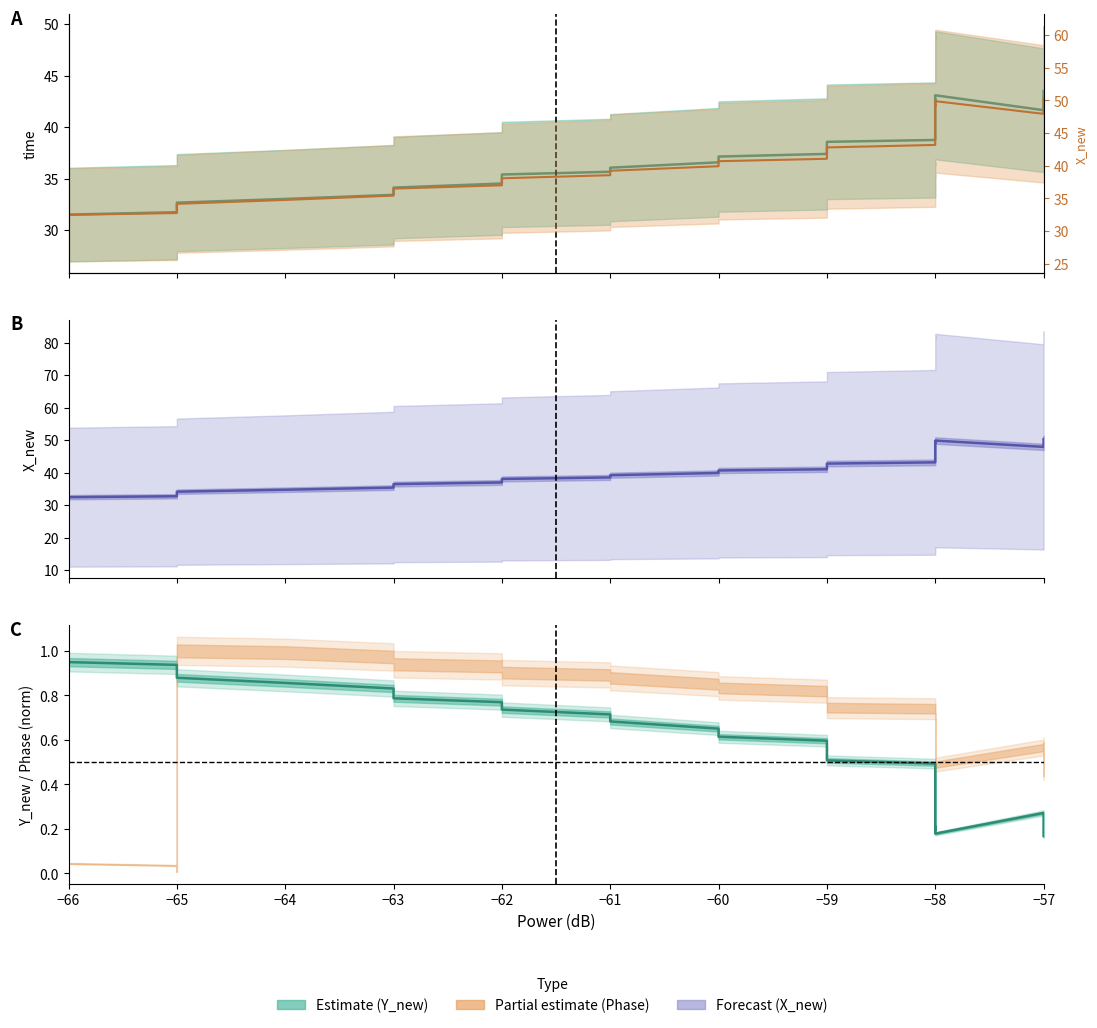

Is this an area chart (filled region under the line)?

No